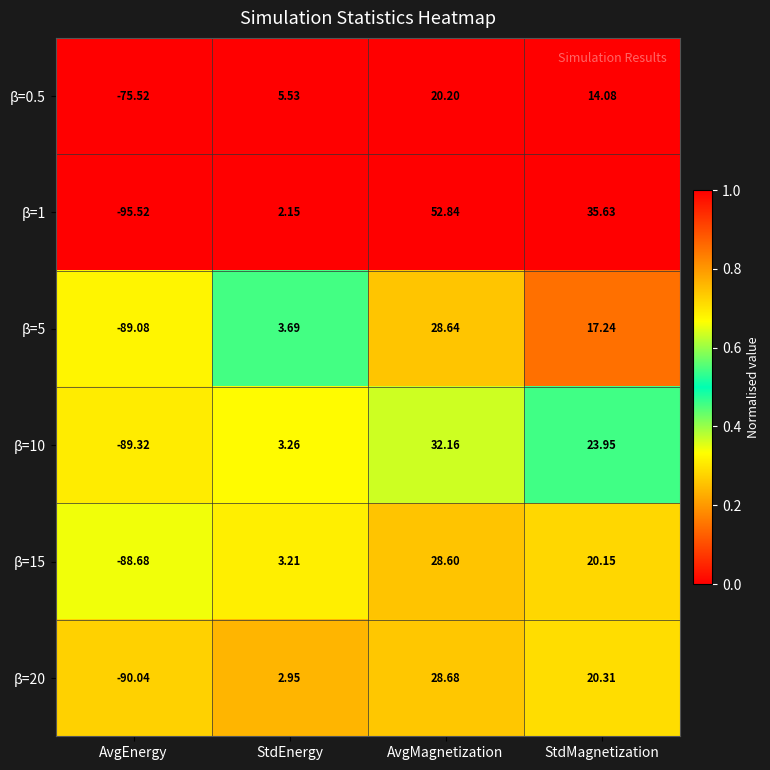

Is the value of β=10 at AvgEnergy greater than the value of β=0.5 at StdMagnetization?

No